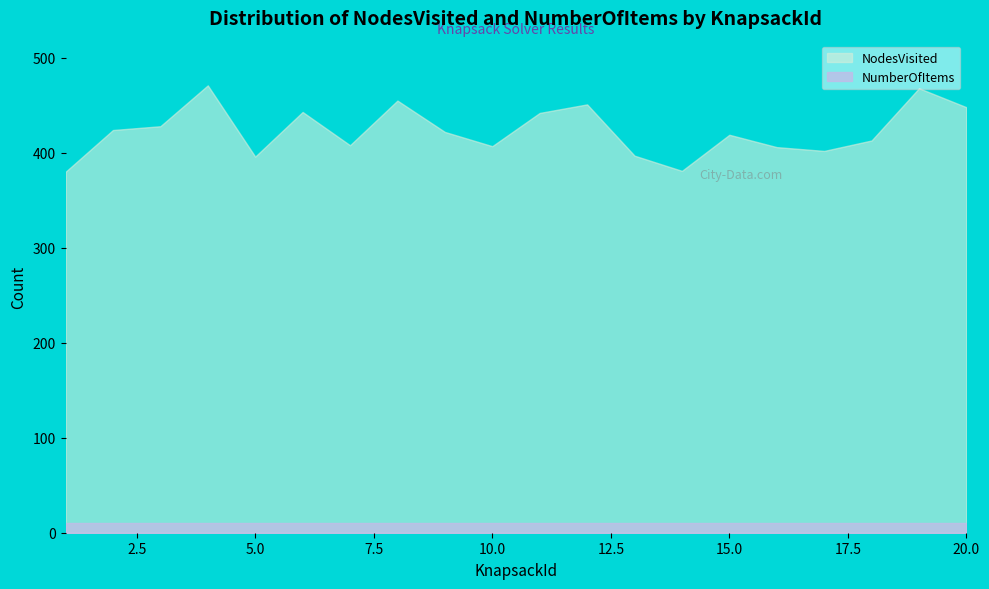

Where does the data first go above 422?

2